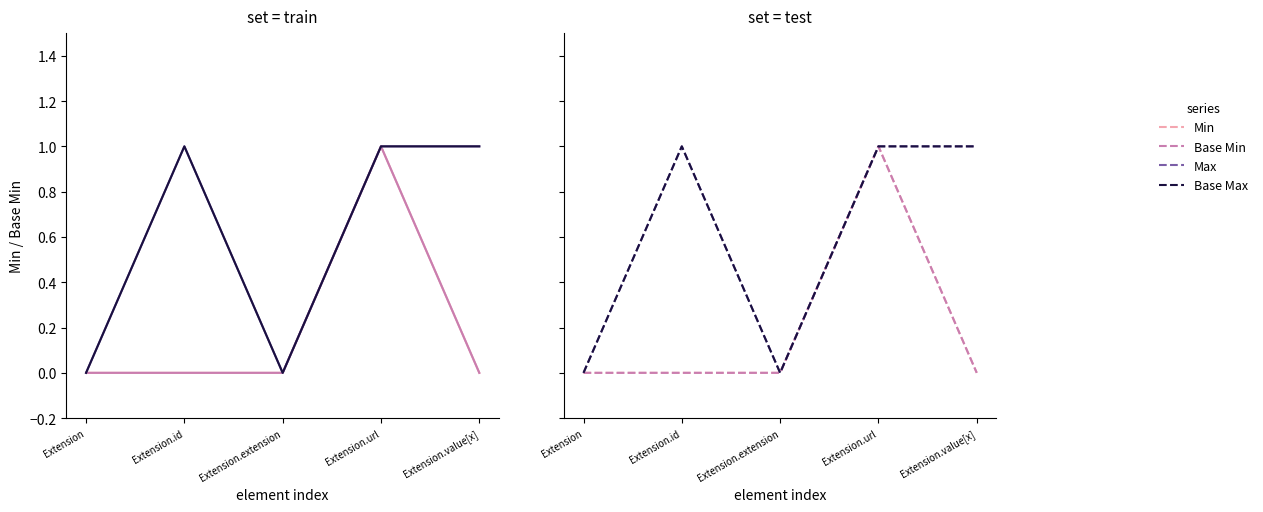

The value of Base Max at Extension.id is 2. True or false?

False